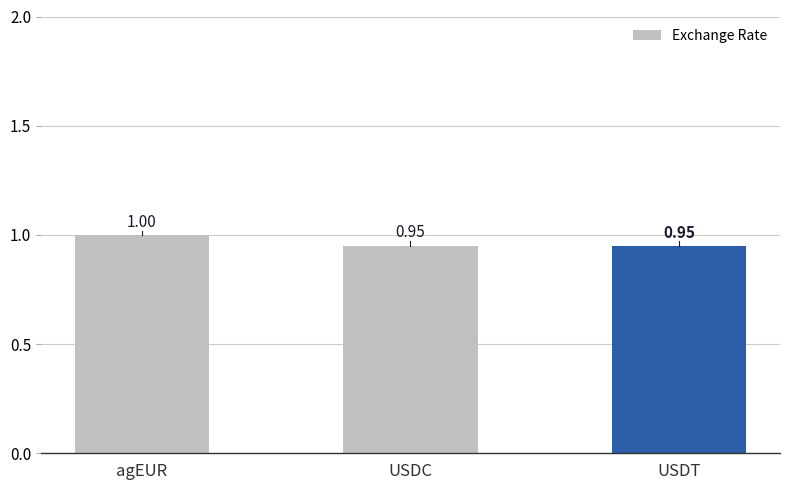

What is the label of the 2nd bar from the left?

USDC